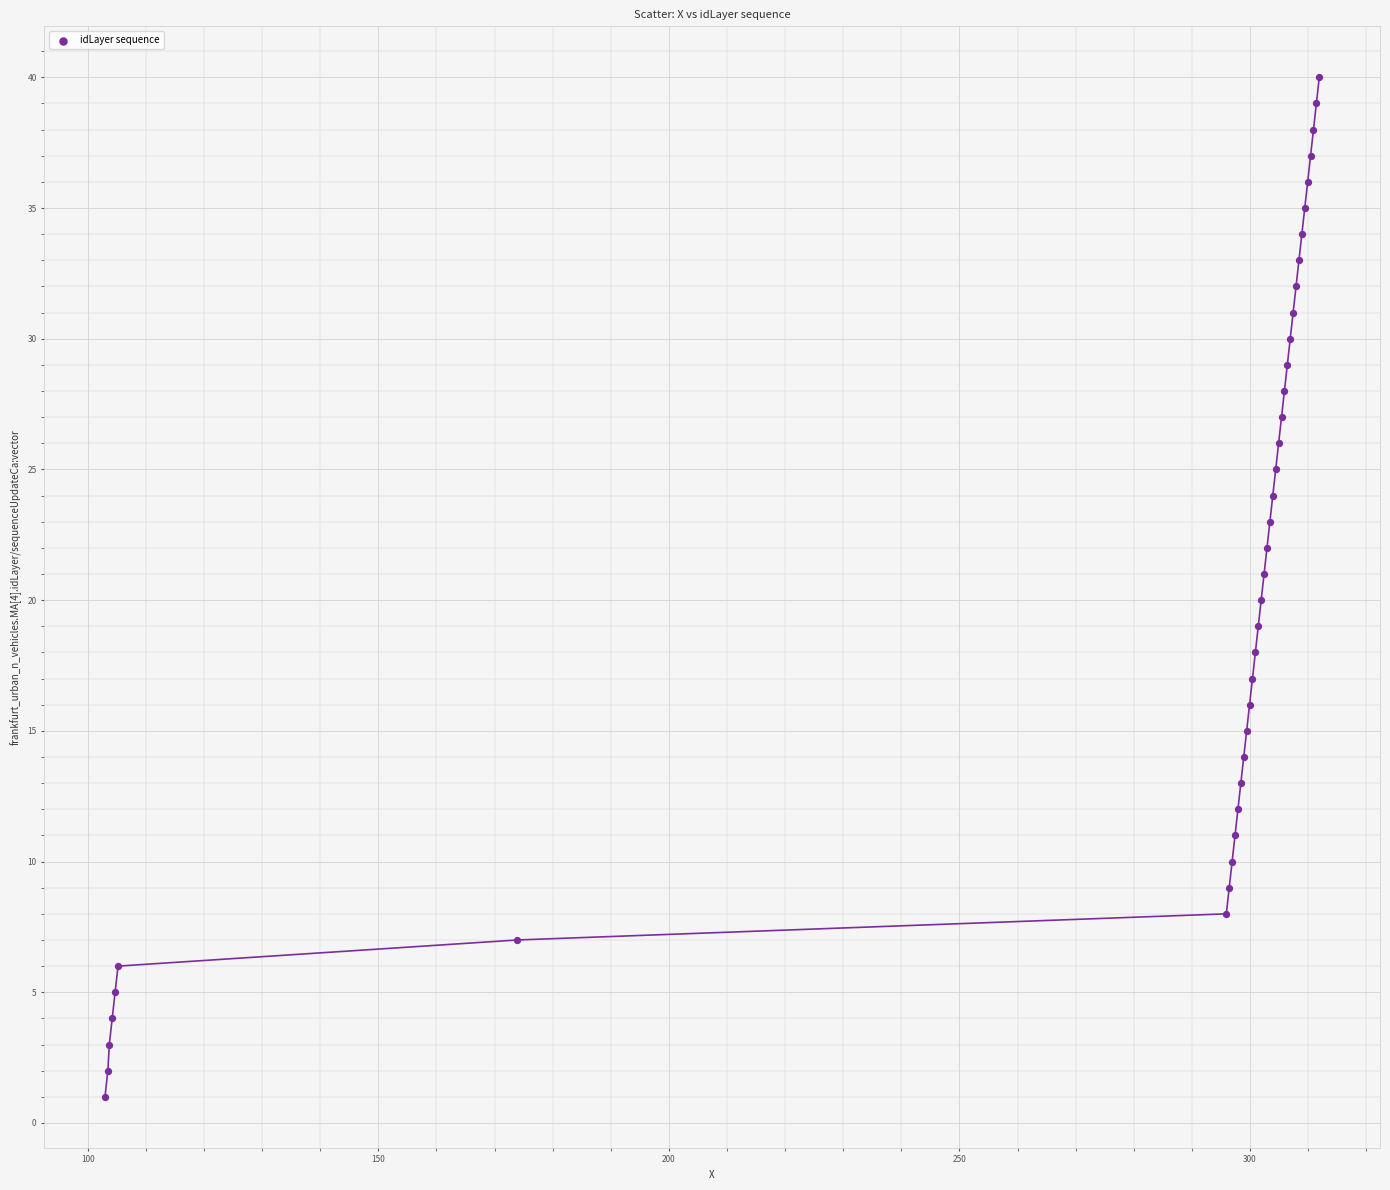

What is the range of Y values (max minus min)?

39